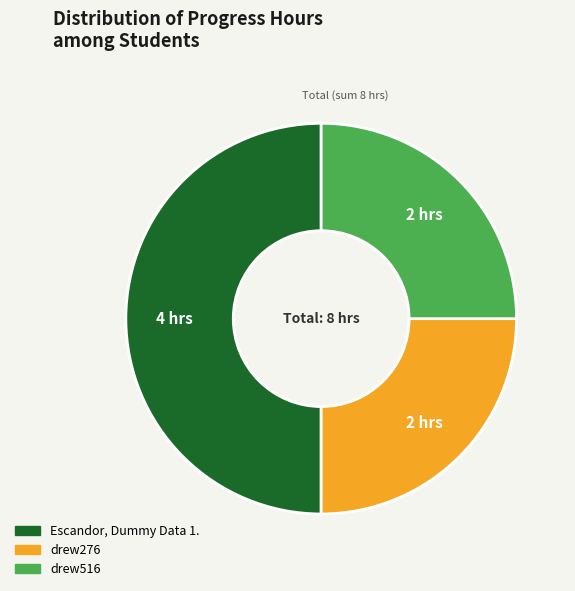

How many slices are in this pie chart?

3